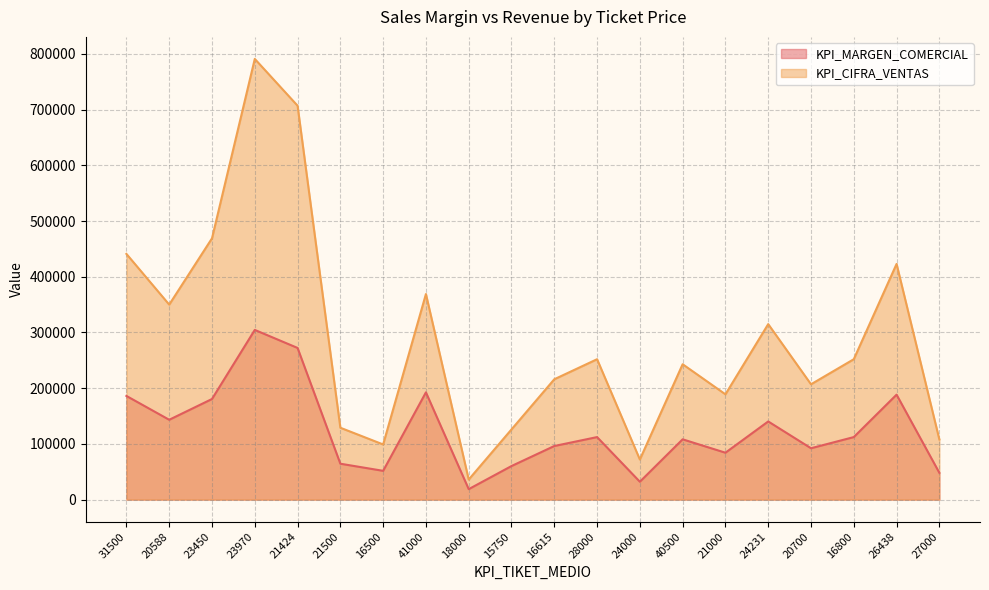

What is the sum of the KPI_CIFRA_VENTAS values at 24231 and 20588?

665000